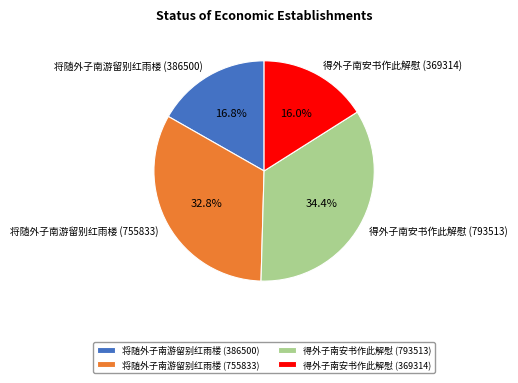

What is the ratio of the value at 将随外子南游留别红雨楼 (755833) to the value at 将随外子南游留别红雨楼 (386500)?

2.0